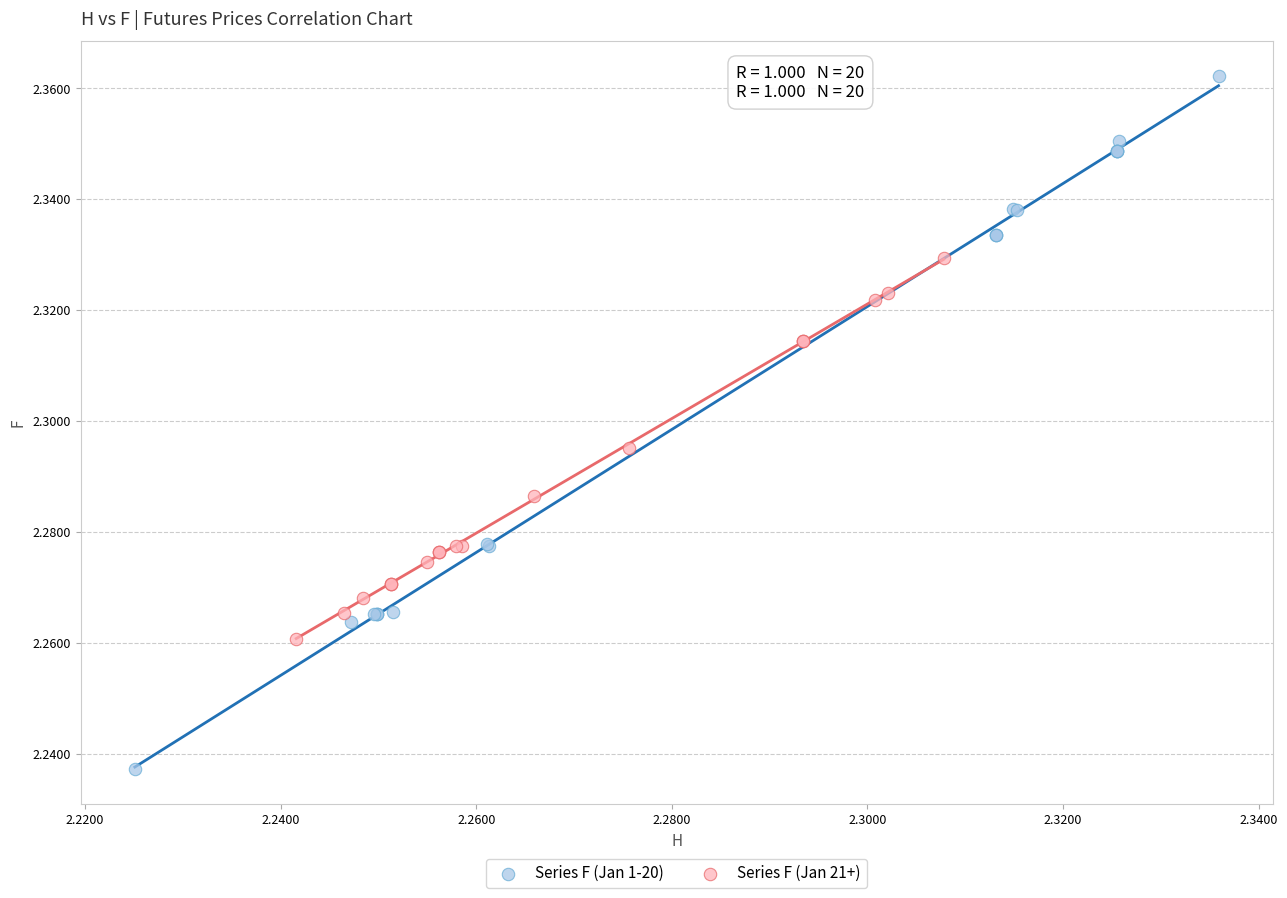

What are all the series names shown in the legend?

Series F (Jan 1-20), Series F (Jan 21+)